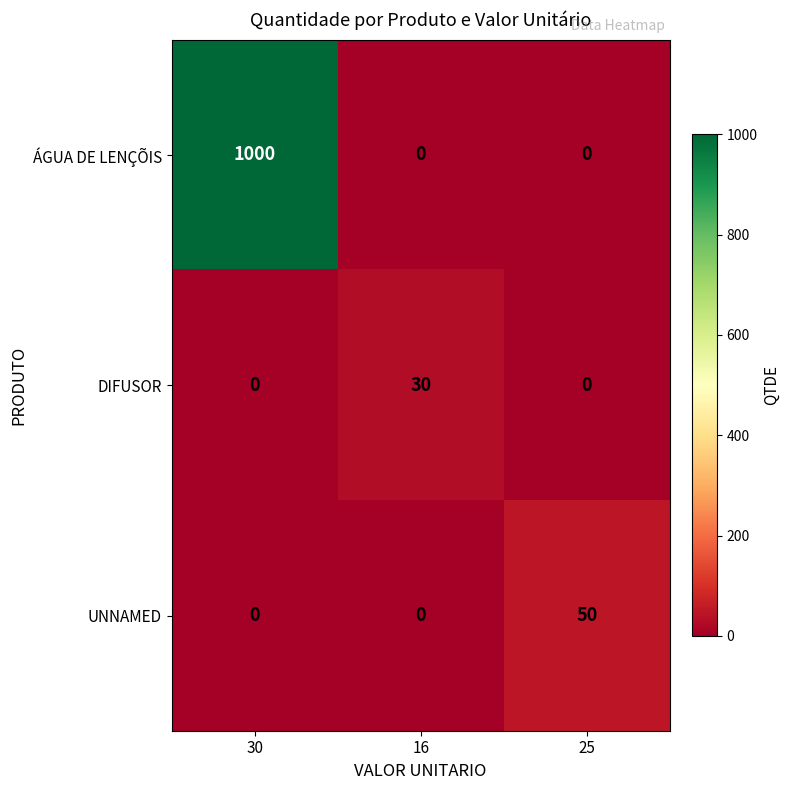

What value does the DIFUSOR series have at 16, to the nearest 5?

30